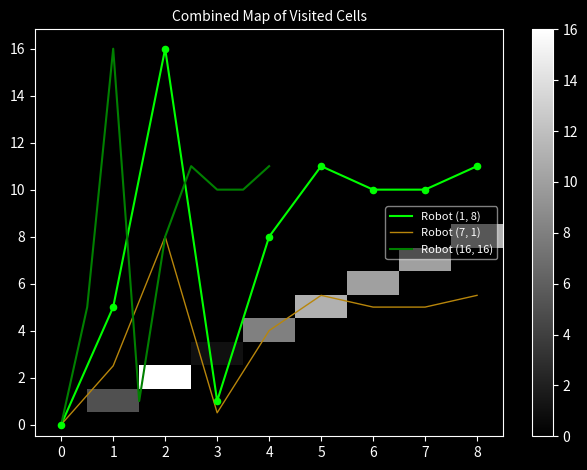

How many categories are shown in the chart?

9